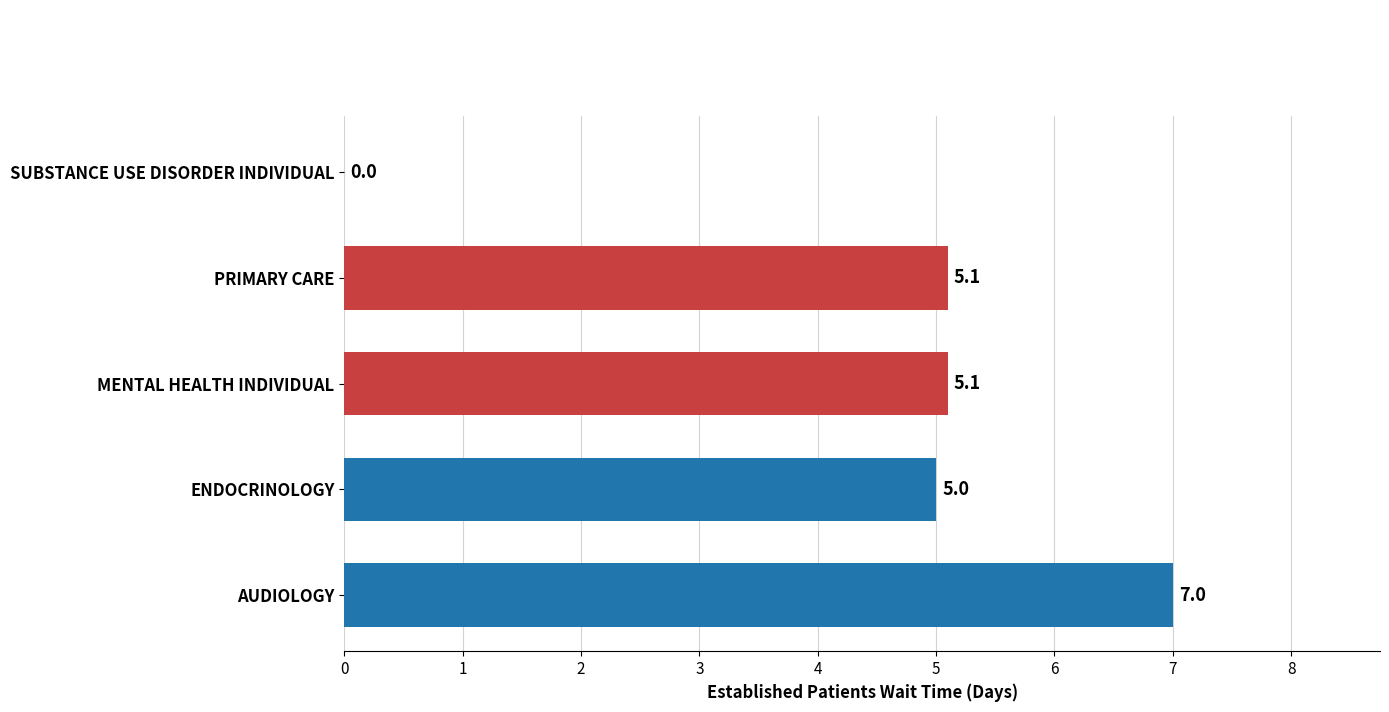

How many values are above zero?

4